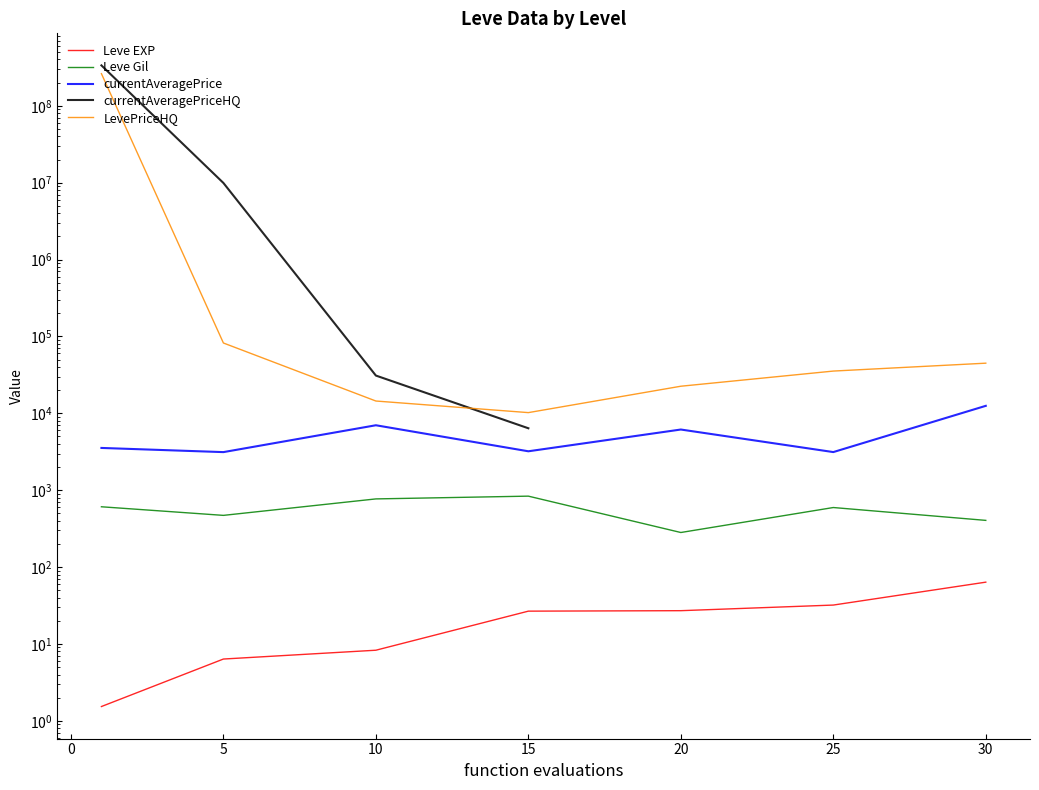

True or false: currentAveragePrice and Leve EXP cross at least once.

False